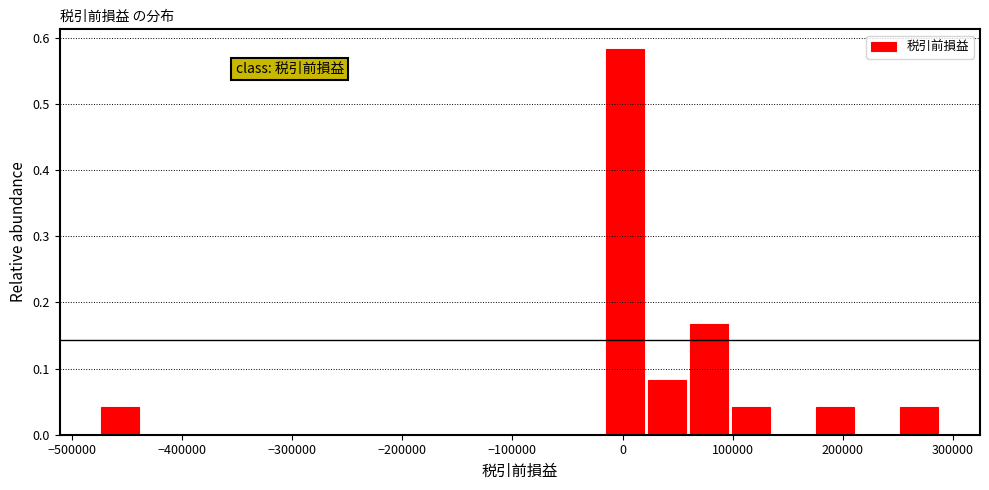

Read against the x-axis, roughly where is the centre of the tallest bar?

0